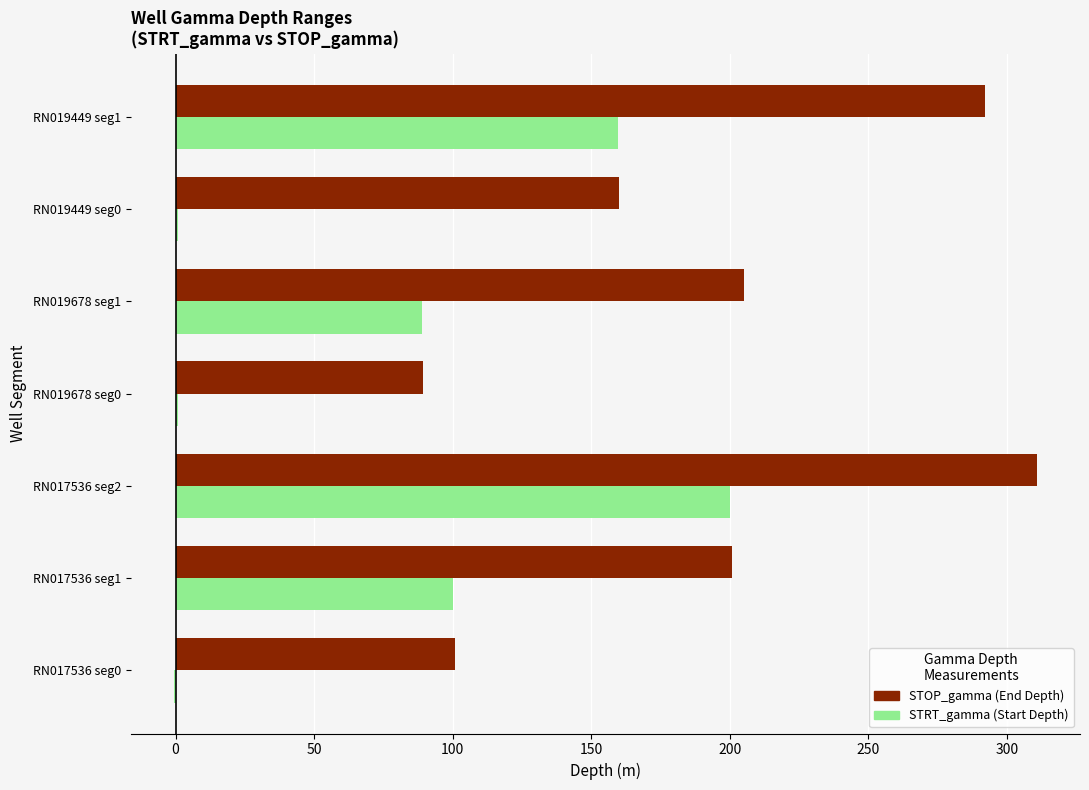

At which category is the sum across all series the highest?

RN017536 seg2